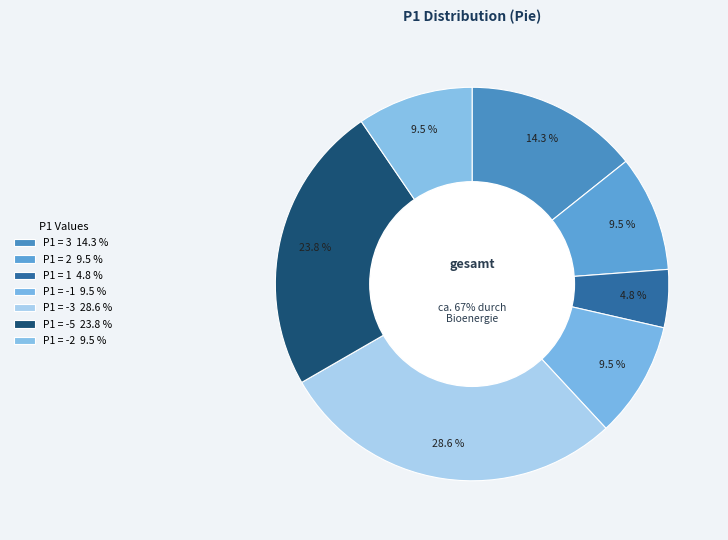

What is the smallest slice in the pie chart?

1